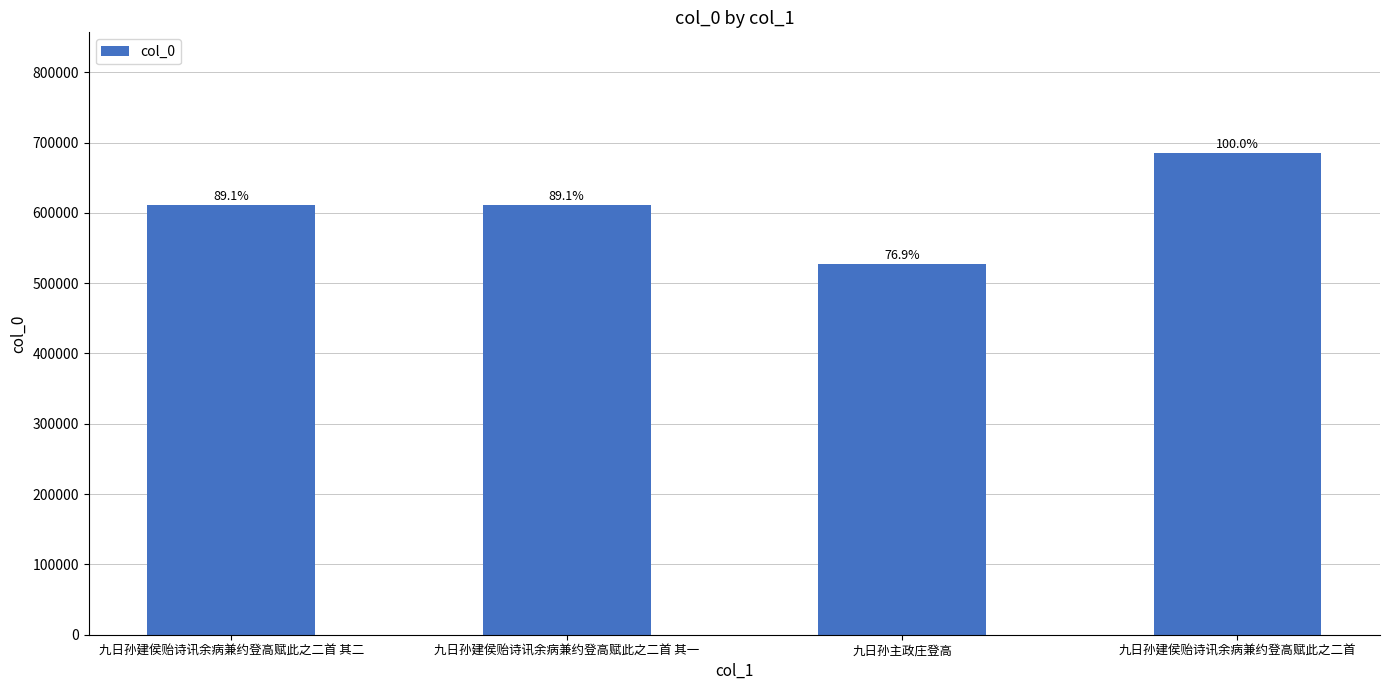

Between 九日孙主政庄登高 and 九日孙建侯贻诗讯余病兼约登高赋此之二首 其二, which is larger?

九日孙建侯贻诗讯余病兼约登高赋此之二首 其二